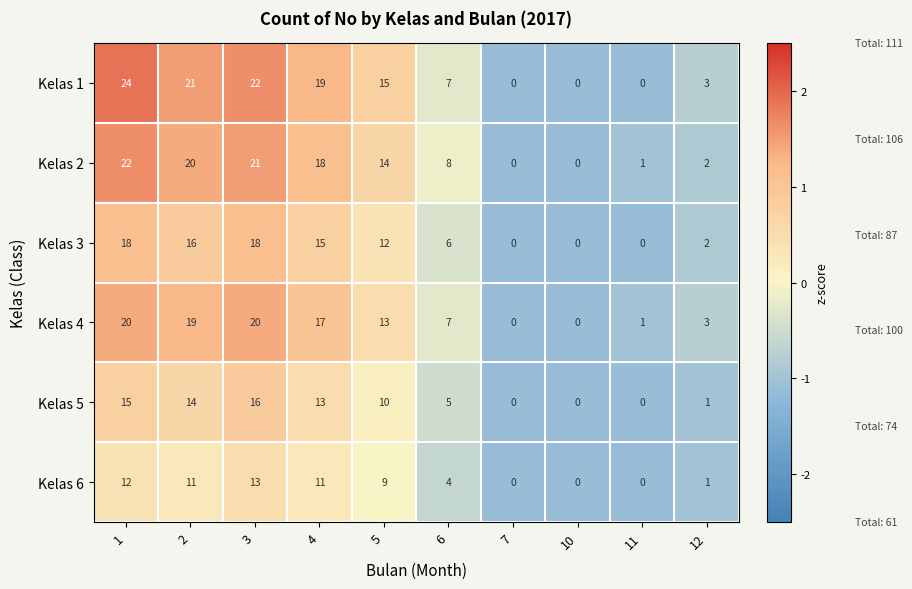

What is the difference between the second highest and minimum values in the Kelas 1 series?

22